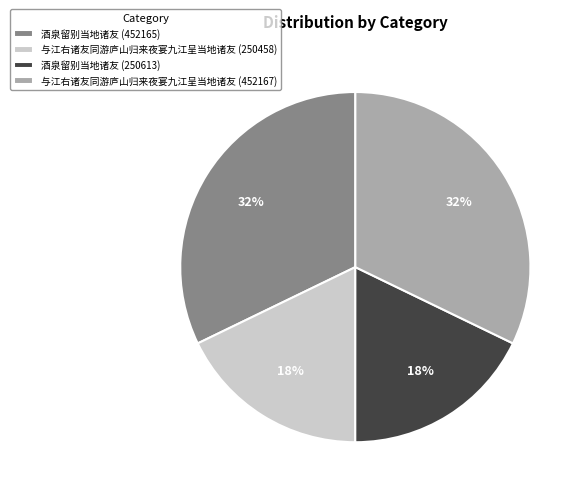

Combined, do 与江右诸友同游庐山归来夜宴九江呈当地诸友 (452167) and 酒泉留别当地诸友 (452165) account for over 50%?

Yes